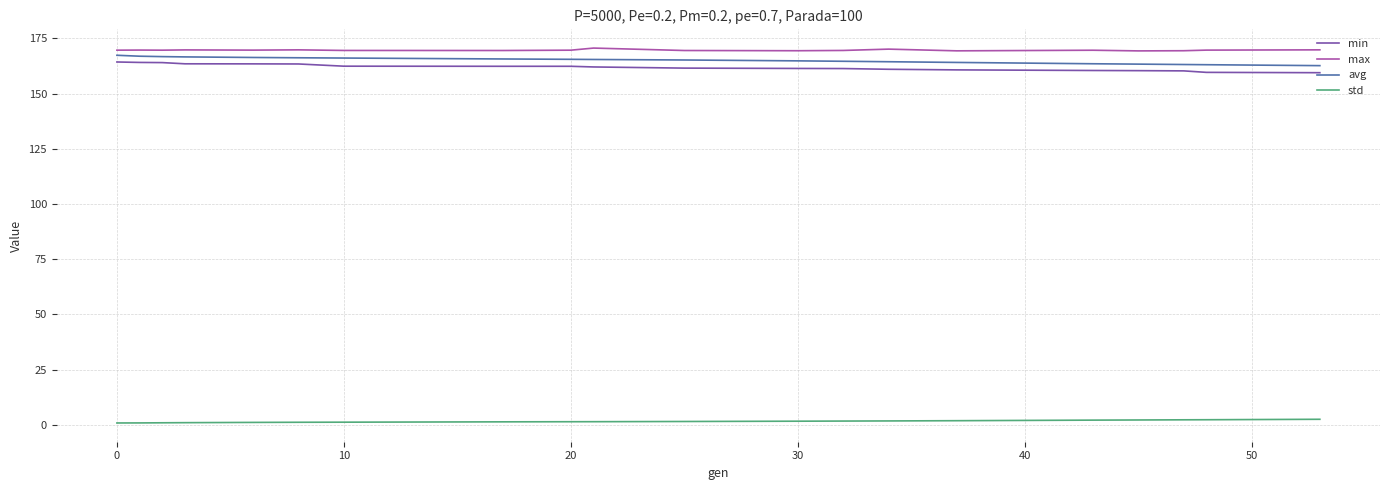

What is the minimum value for min?

159.4